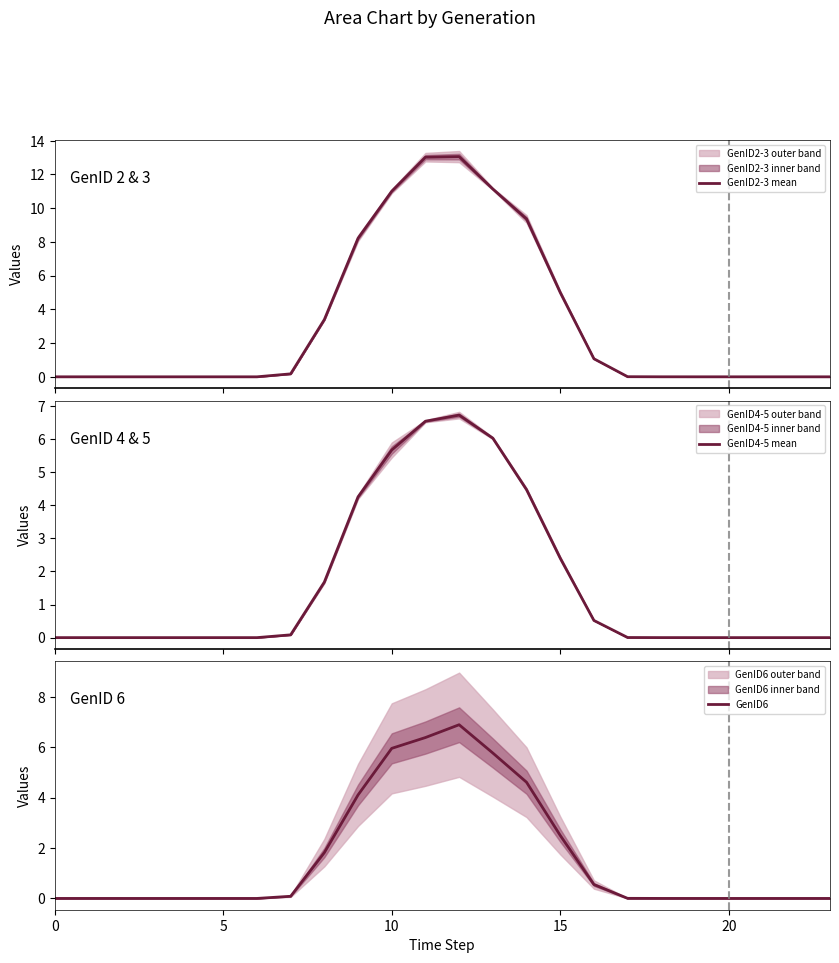

Which series has the largest total across all categories?

GenID2-3 mean